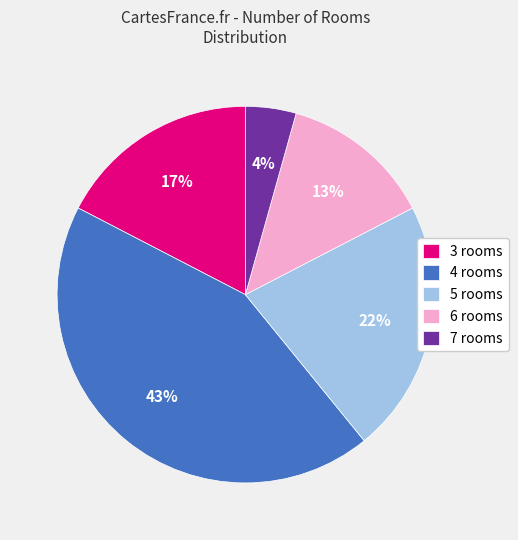

What is the ratio of the value at 6 rooms to the value at 5 rooms?

0.6